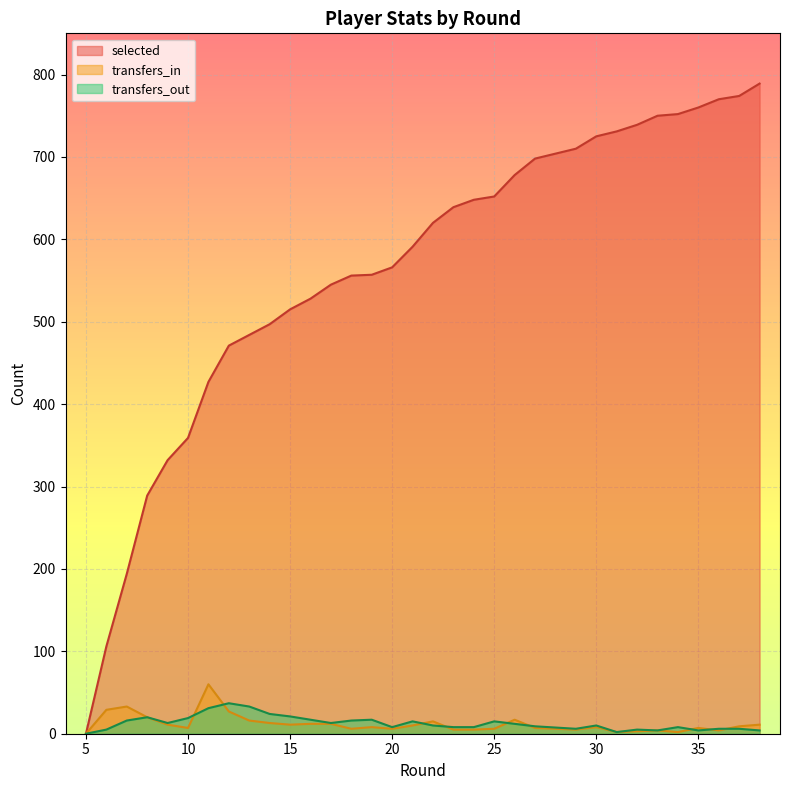

What is the difference between the maximum and minimum values in the transfers_out series?

37